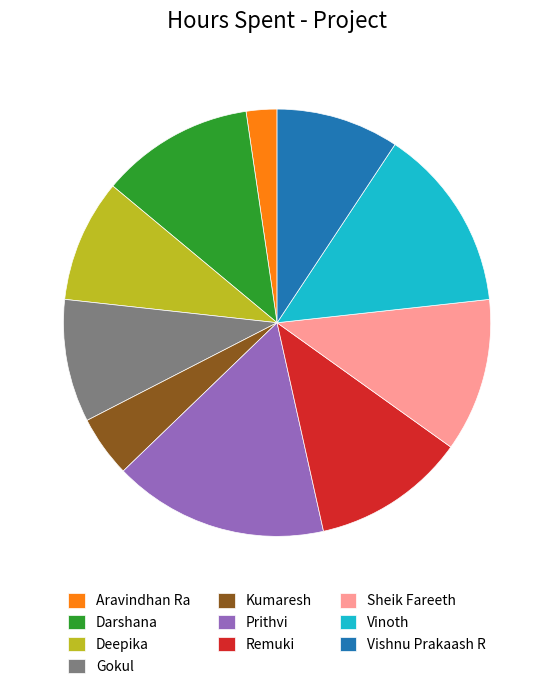

Does Deepika account for over 50% of the chart?

No